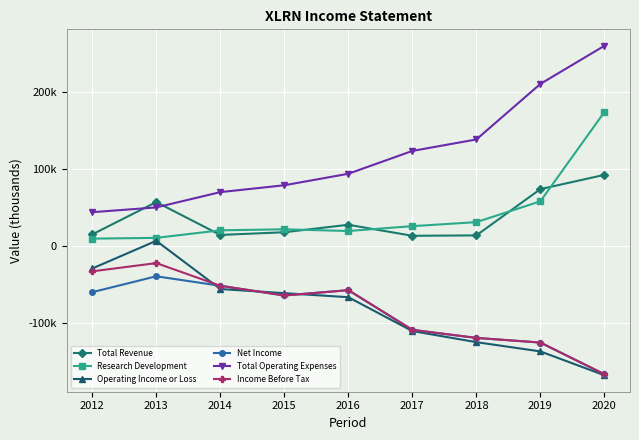

True or false: Total Revenue and Net Income intersect in this chart.

False